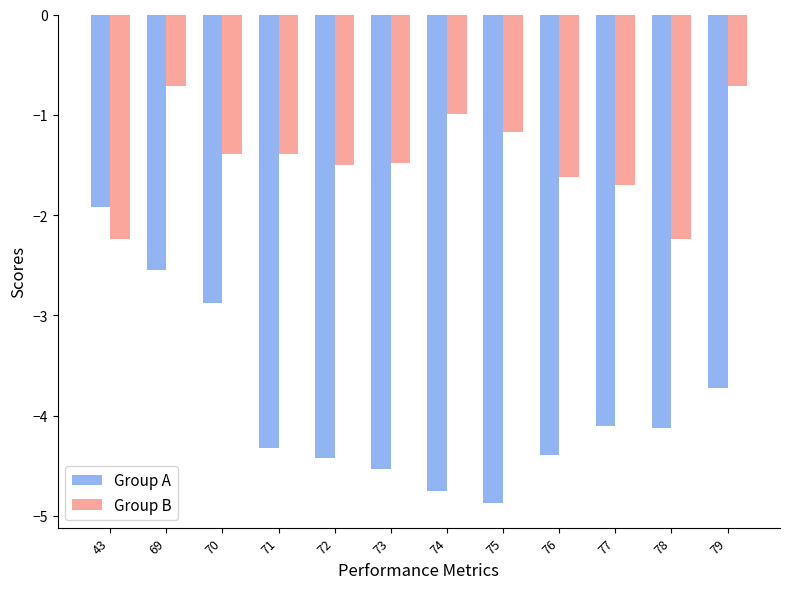

What is the average value of the Group B series?

-1.4